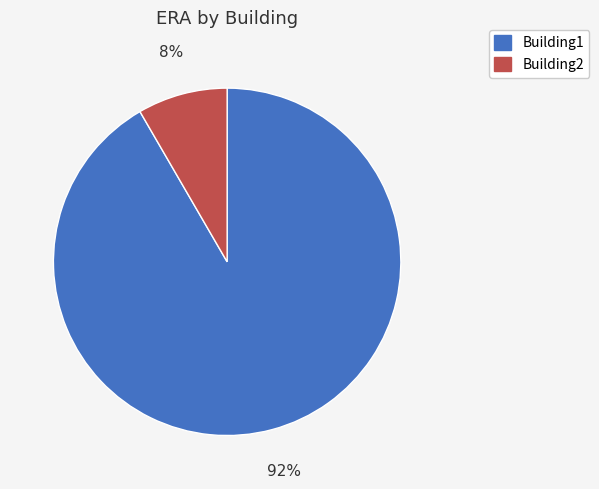

Does any single category account for the majority?

Yes